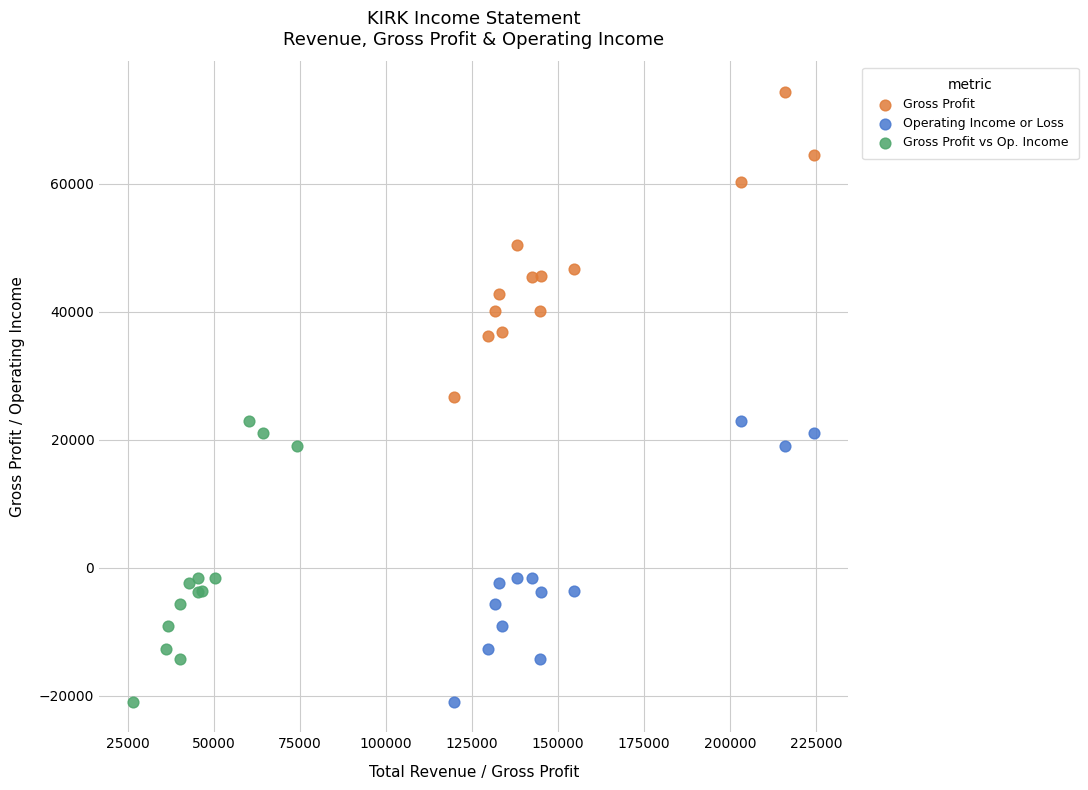

What are all the series names shown in the legend?

Gross Profit, Operating Income or Loss, Gross Profit vs Op. Income